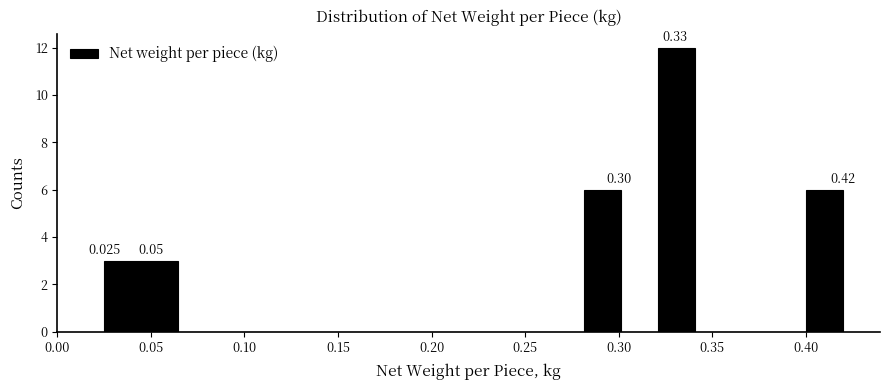

Read against the x-axis, roughly where is the centre of the tallest bar?

0.330